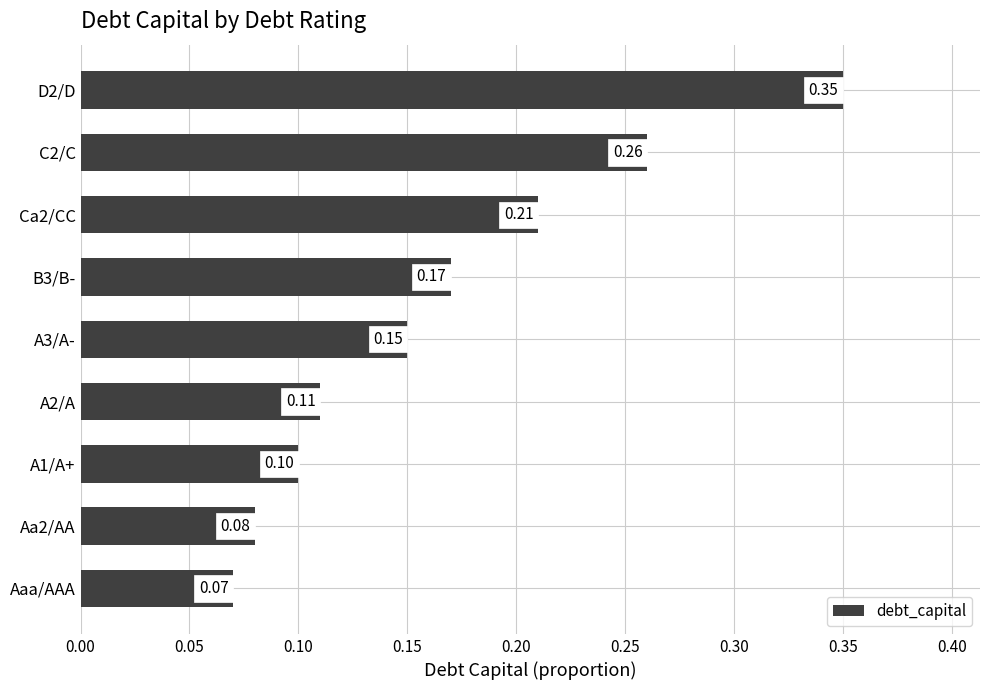

What is the sum of all values?

1.5